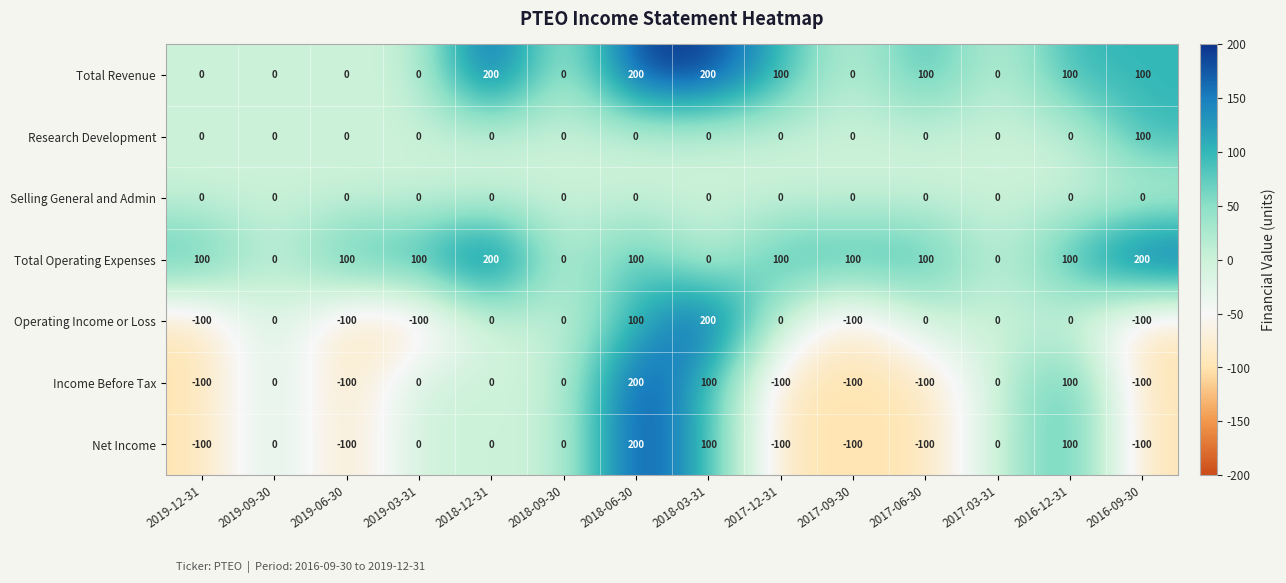

How many Operating Income or Loss values are between -100 and 0?

12